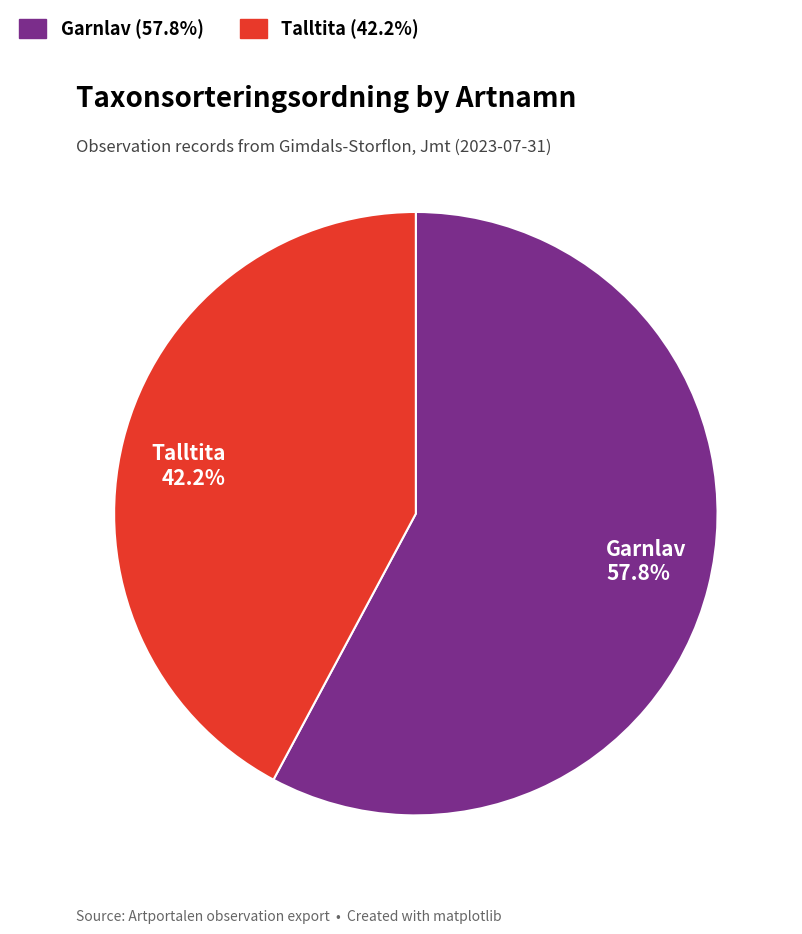

Combined, what portion of the pie is Talltita and Garnlav?

100.0%